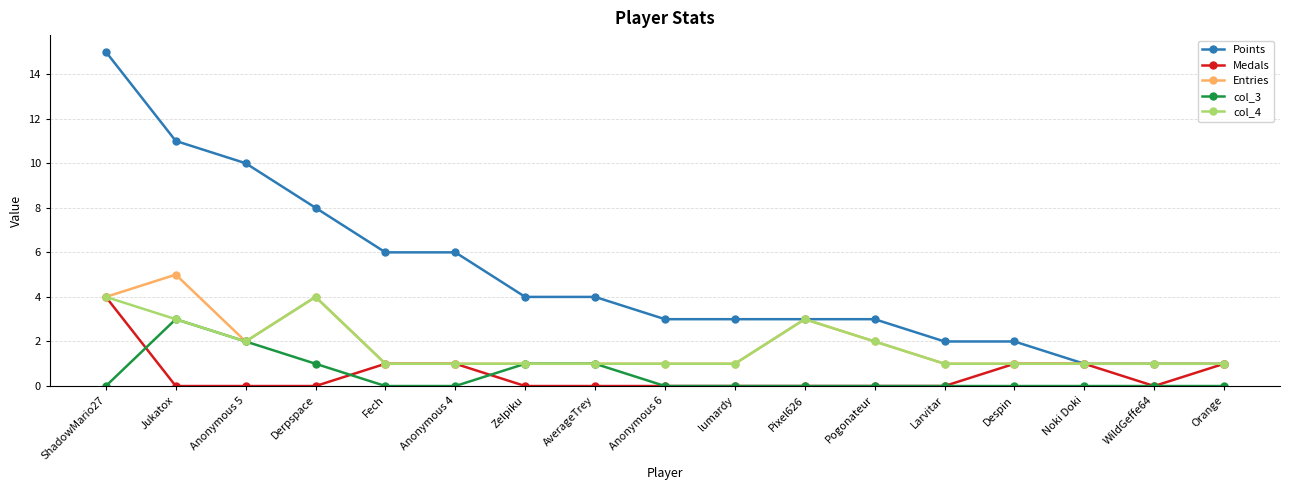

The value of col_3 at Anonymous 4 is 0. True or false?

True